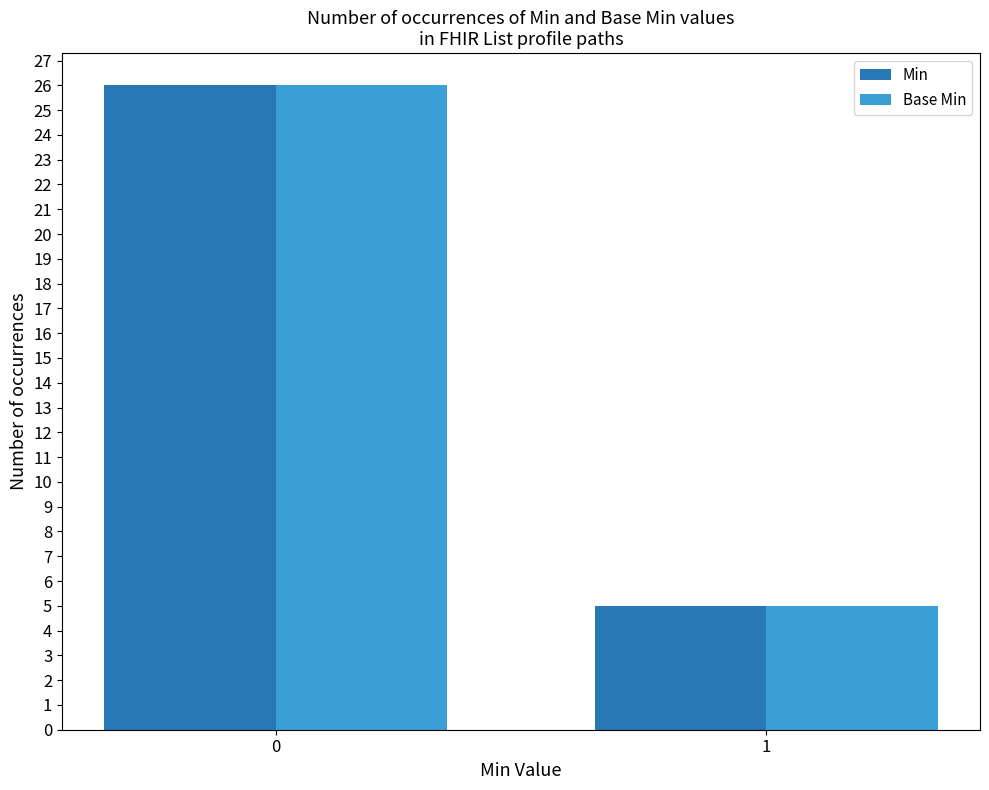

How many groups of bars are there?

2